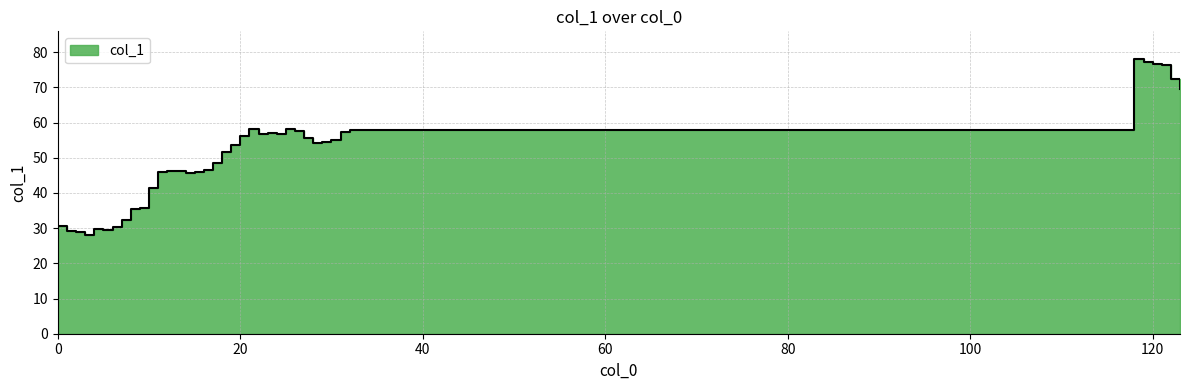

Is it true that the value at 1 is 43.3?

False